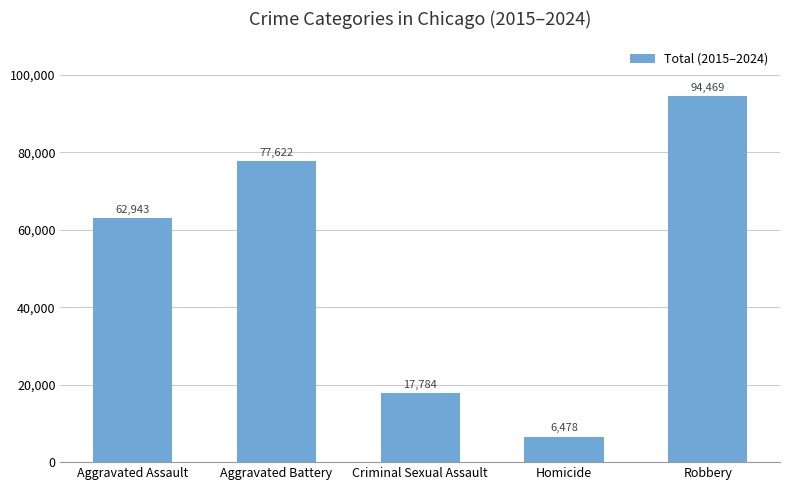

List the labels in order of value, largest first.

Robbery, Aggravated Battery, Aggravated Assault, Criminal Sexual Assault, Homicide